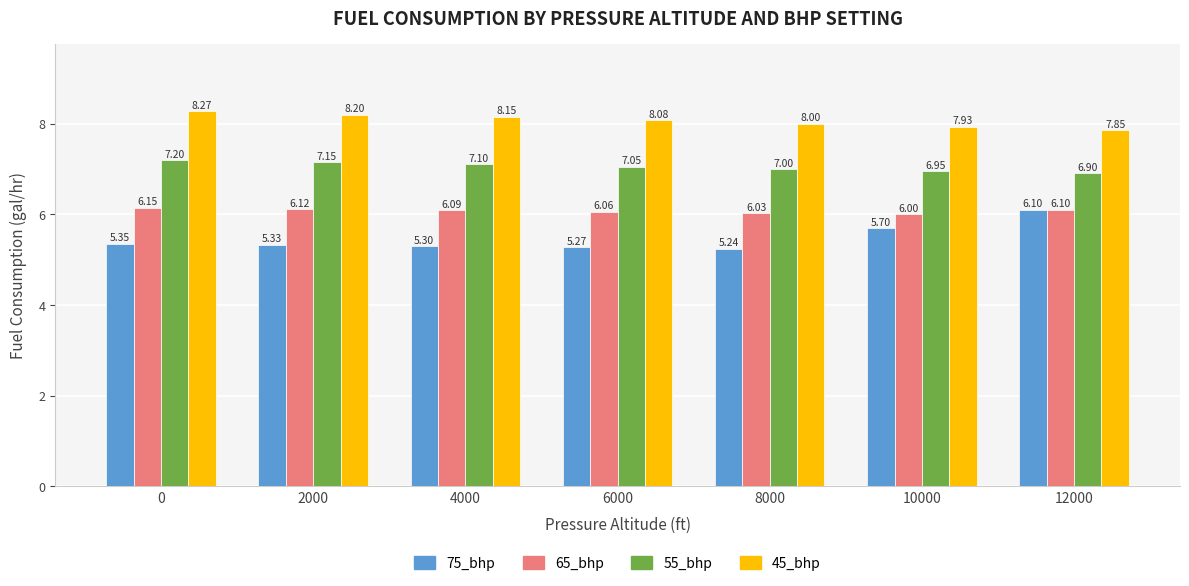

The 45_bhp series shows 3.2 at 6000. True or false?

False